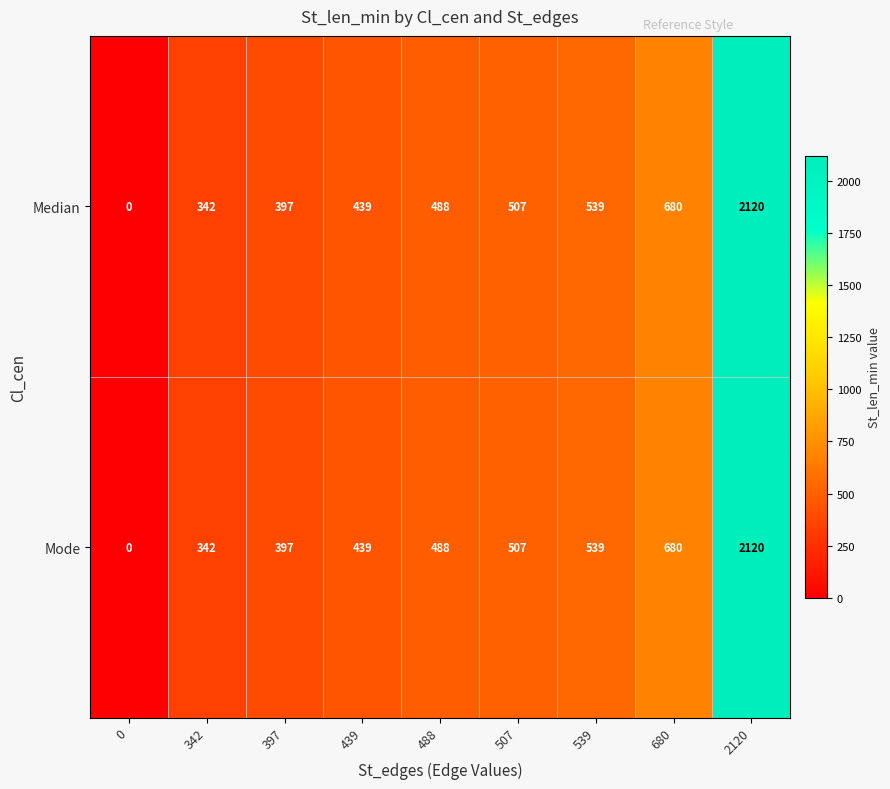

Reading left to right, extract all data points from this chart.

Median: 0	342	397	439	488	507	539	680	2120
Mode: 0	342	397	439	488	507	539	680	2120